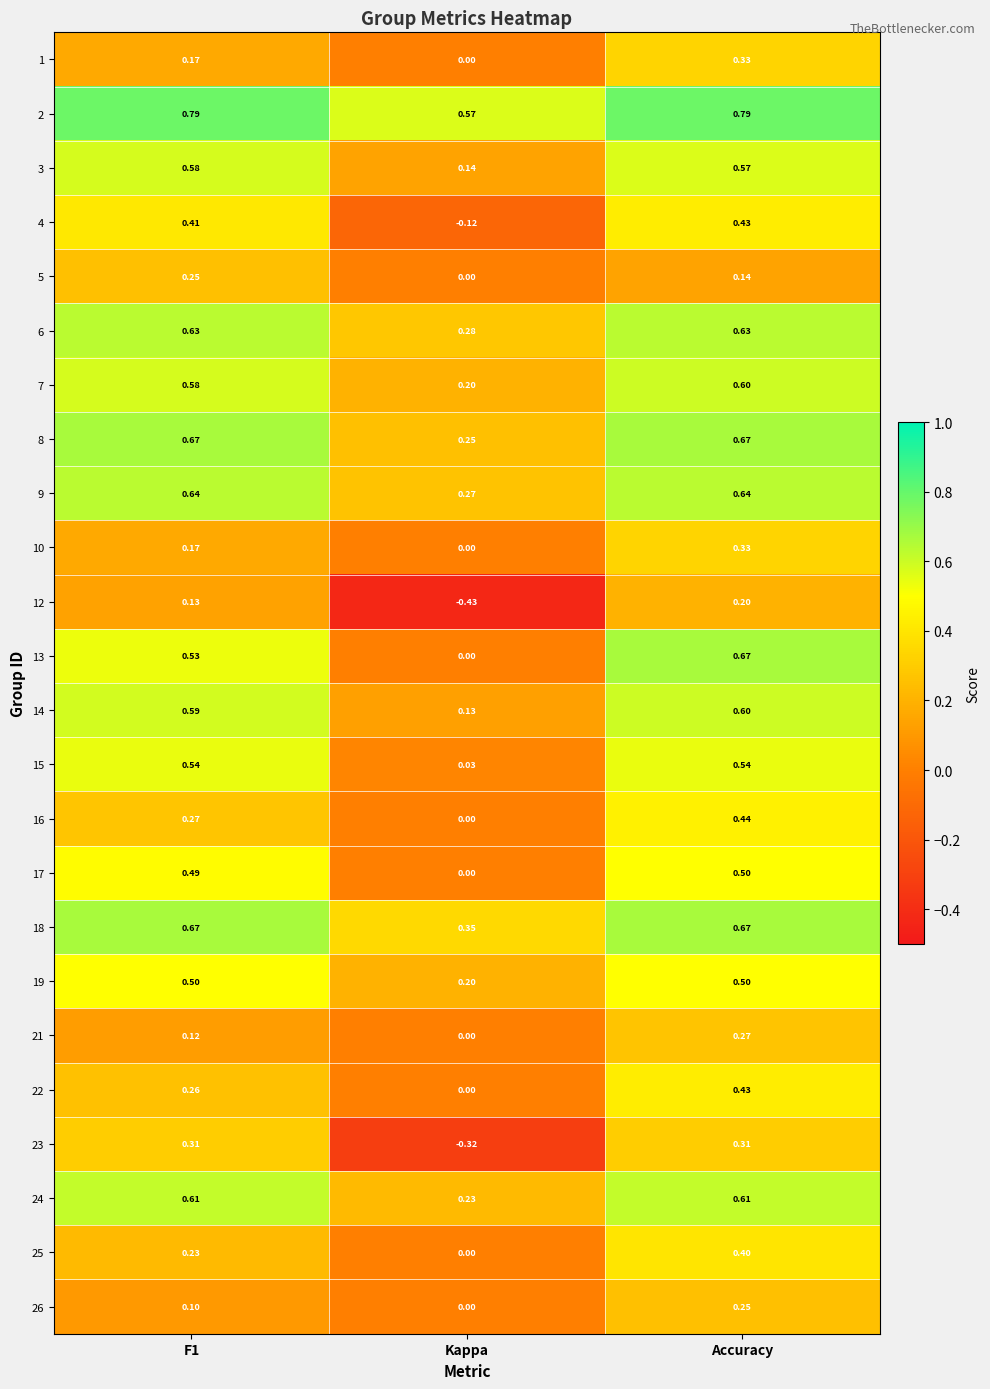

Where is 18 nearest to the value 0?

Kappa